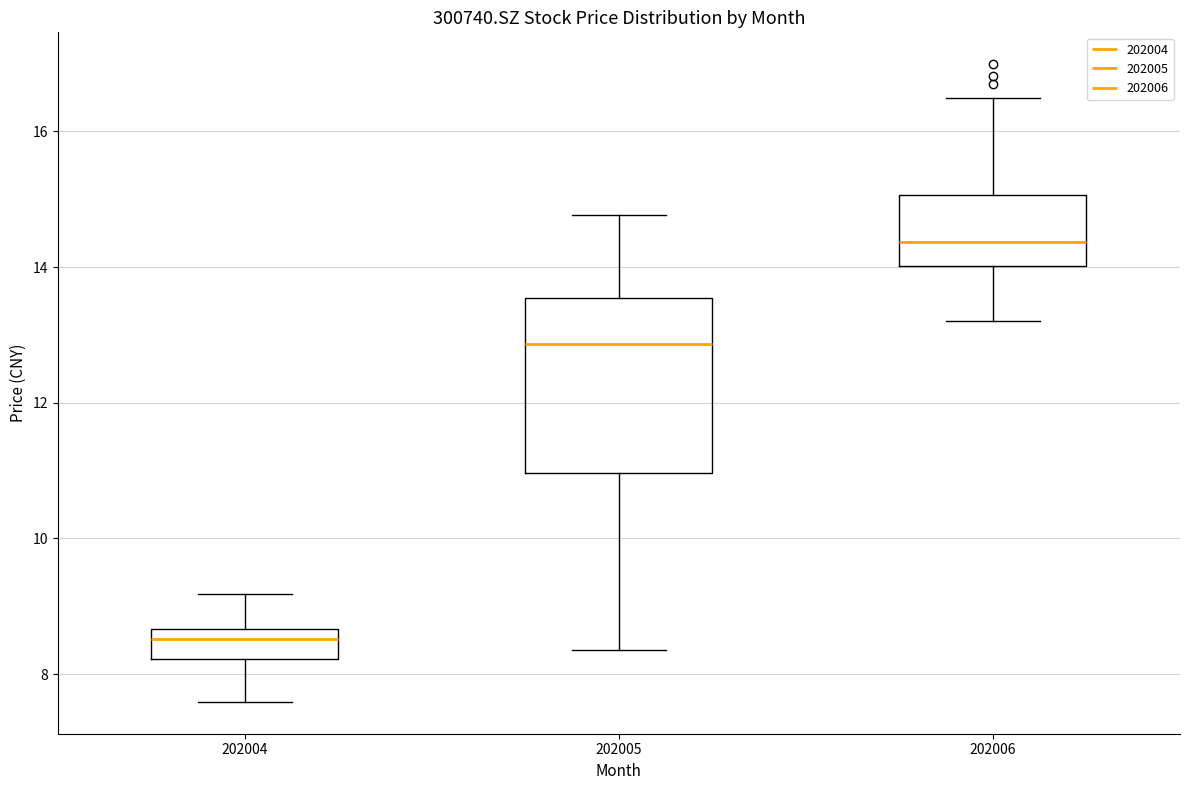

Reading left to right, transcribe this box plot: for each box, give where its median line is, the range the box spans, and where its two whiskers end, as read against the y-axis. The values are not printed on the chart, so give them approximately, as read against the axis.

202004: median 8.6 (just below the box's upper edge), box 8.2 to 8.6, whiskers 7.6 to 9.2
202005: median 12.8, box 11.0 to 13.6, whiskers 8.4 to 14.8
202006: median 14.4, box 14.0 to 15.0, whiskers 13.2 to 16.4